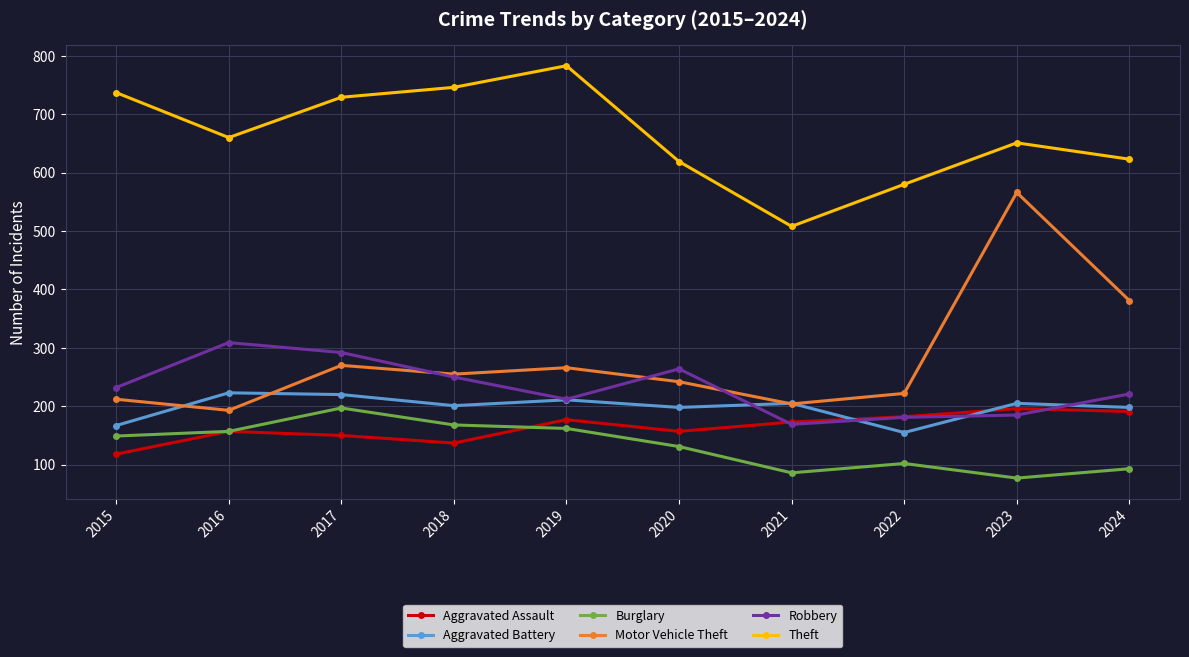

True or false: Motor Vehicle Theft and Theft intersect in this chart.

False